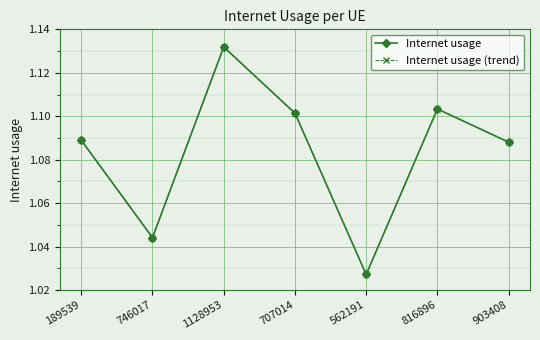

Reading left to right, list all the values displayed in this chart.

Internet usage: 1.1	1.0	1.1	1.1	1.0	1.1	1.1
Internet usage (trend): 1.1	1.0	1.1	1.1	1.0	1.1	1.1